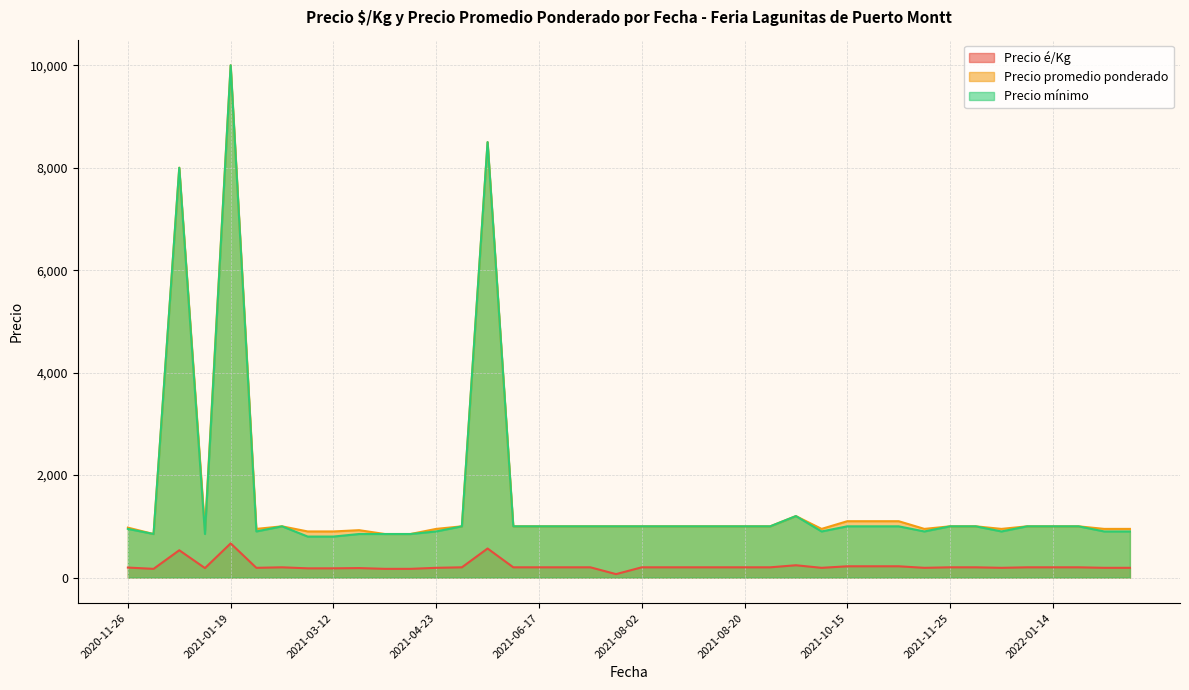

True or false: Precio promedio ponderado and Precio é/Kg cross at least once.

False